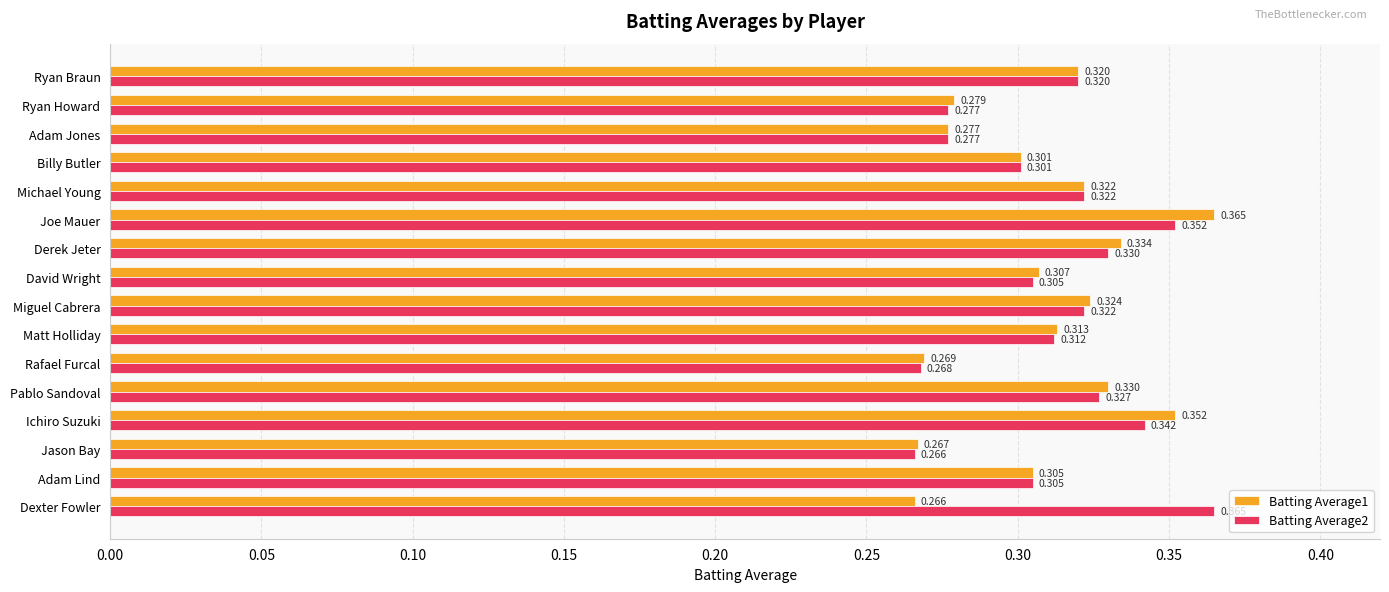

At which label is Batting Average1 closest to 0?

Dexter Fowler